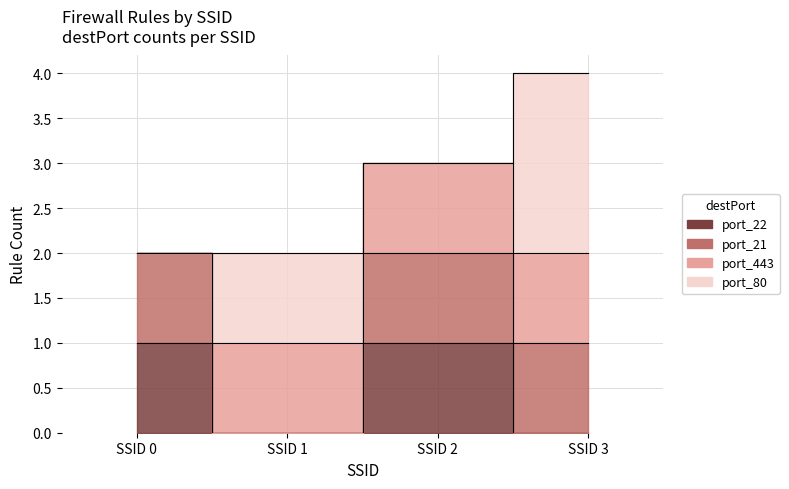

List the labels in order of deny value, smallest first.

0, 1, 2, 3